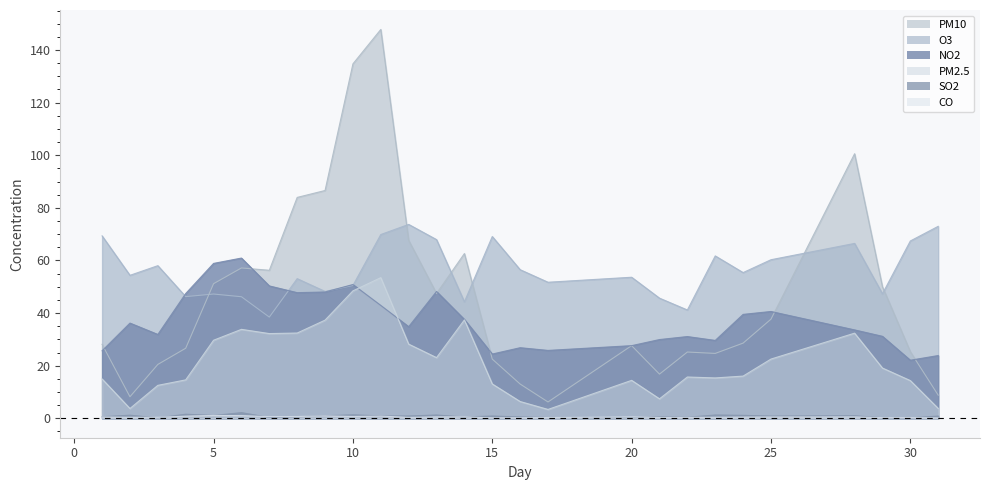

At which label is PM2.5 closest to 28?

12